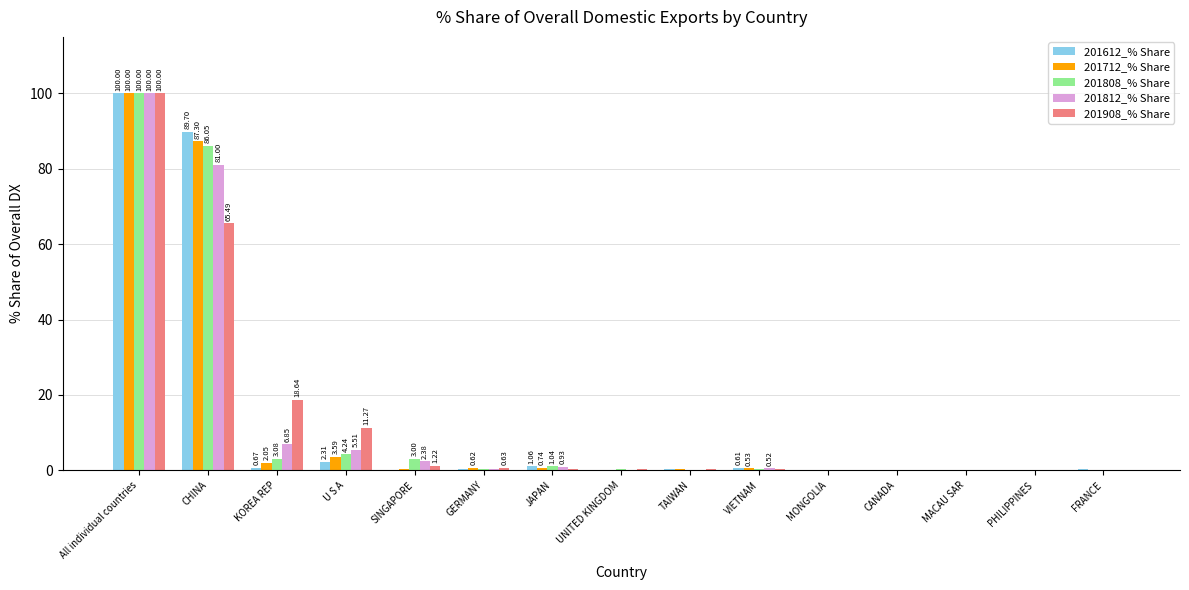

At which category is the sum across all series the highest?

All individual countries